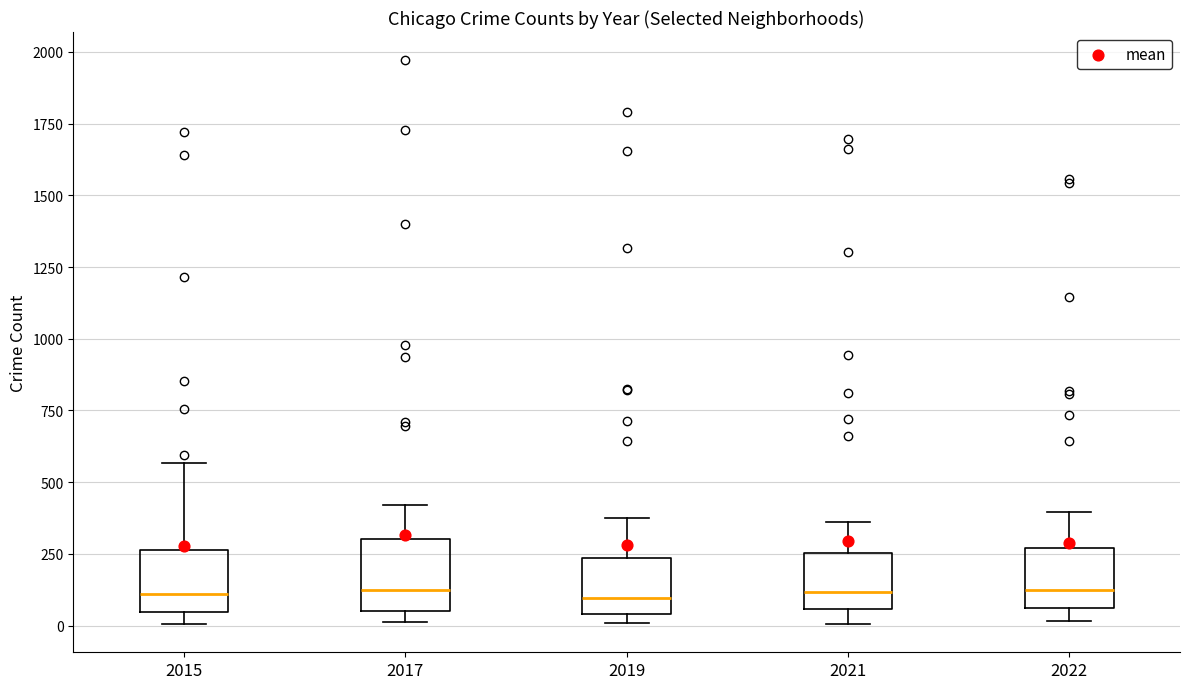

Reading left to right, read every box against the y-axis: the position of its median line, the range the box covers, and the ends of its whiskers. The values are not printed on the chart, so give them approximately, as read against the axis.

2015: median 100, box 50 to 250, whiskers 0 to 550
2017: median 100, box 50 to 300, whiskers 0 to 400
2019: median 100, box 50 to 250, whiskers 0 to 400
2021: median 100, box 50 to 250, whiskers 0 to 350
2022: median 150, box 50 to 250, whiskers 0 to 400